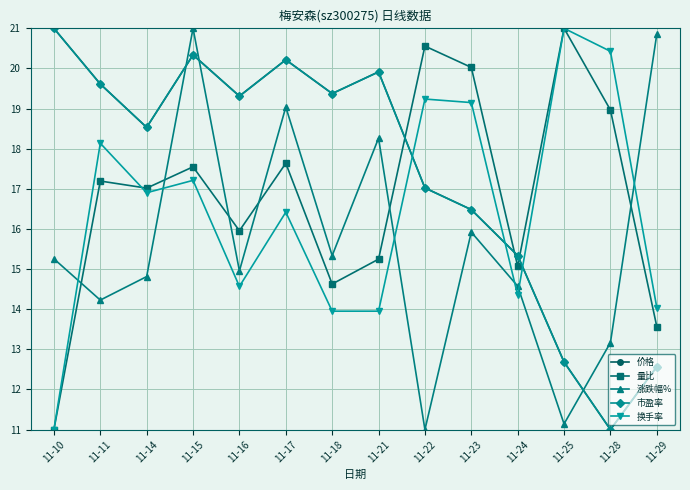

Between 11-15 and 11-28, which series saw the biggest shift?

市盈率